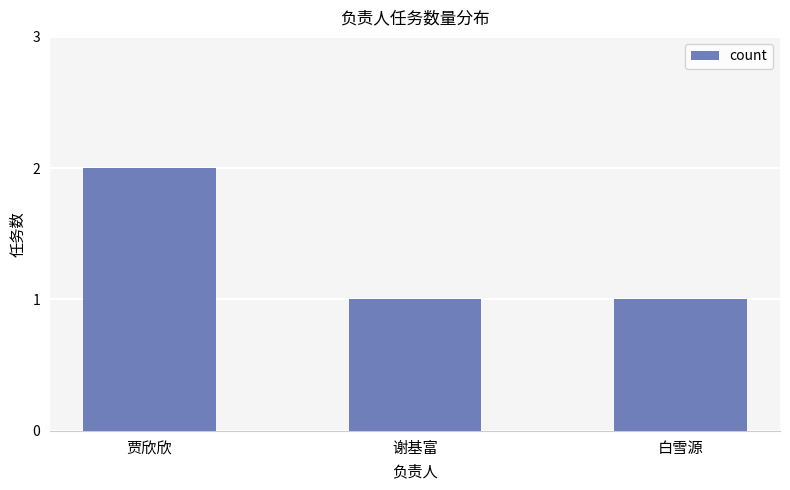

Is it true that the value at 贾欣欣 is 2?

True